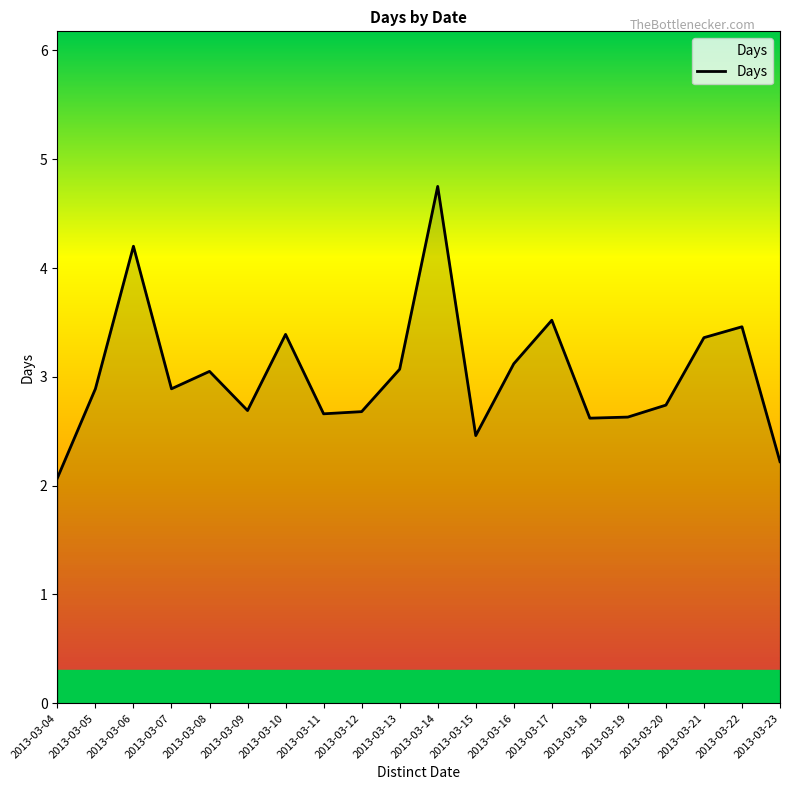

The chart shows a value of 3.5 at 2013-03-17. True or false?

True